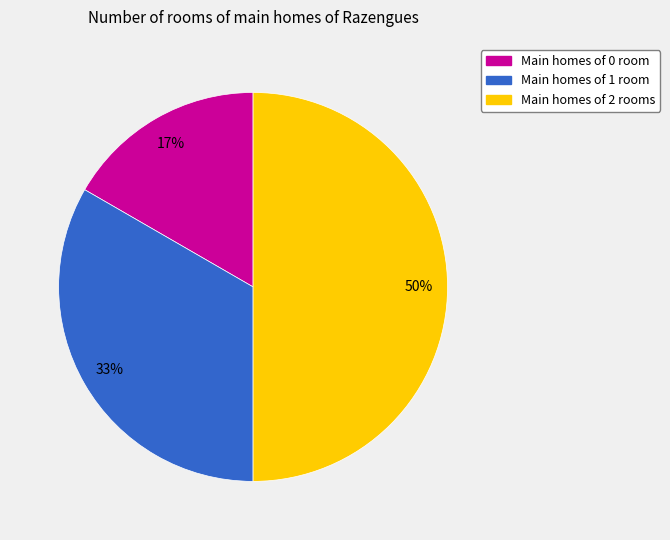

To the nearest percent, what is the difference between the largest and smallest slice percentages?

33%